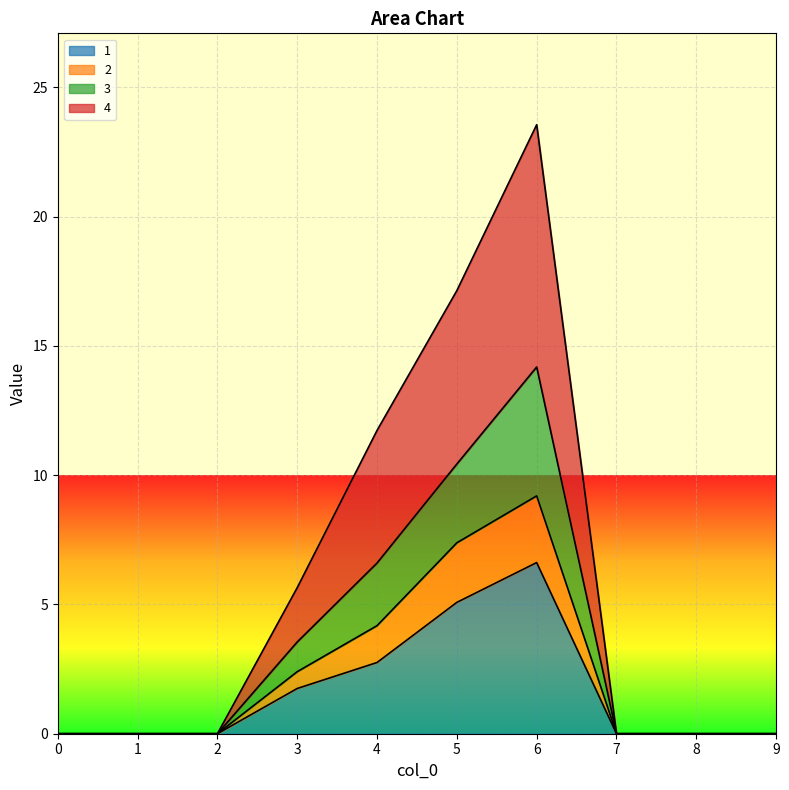

In 1, how many points are higher than both neighbors (excluding endpoints)?

1